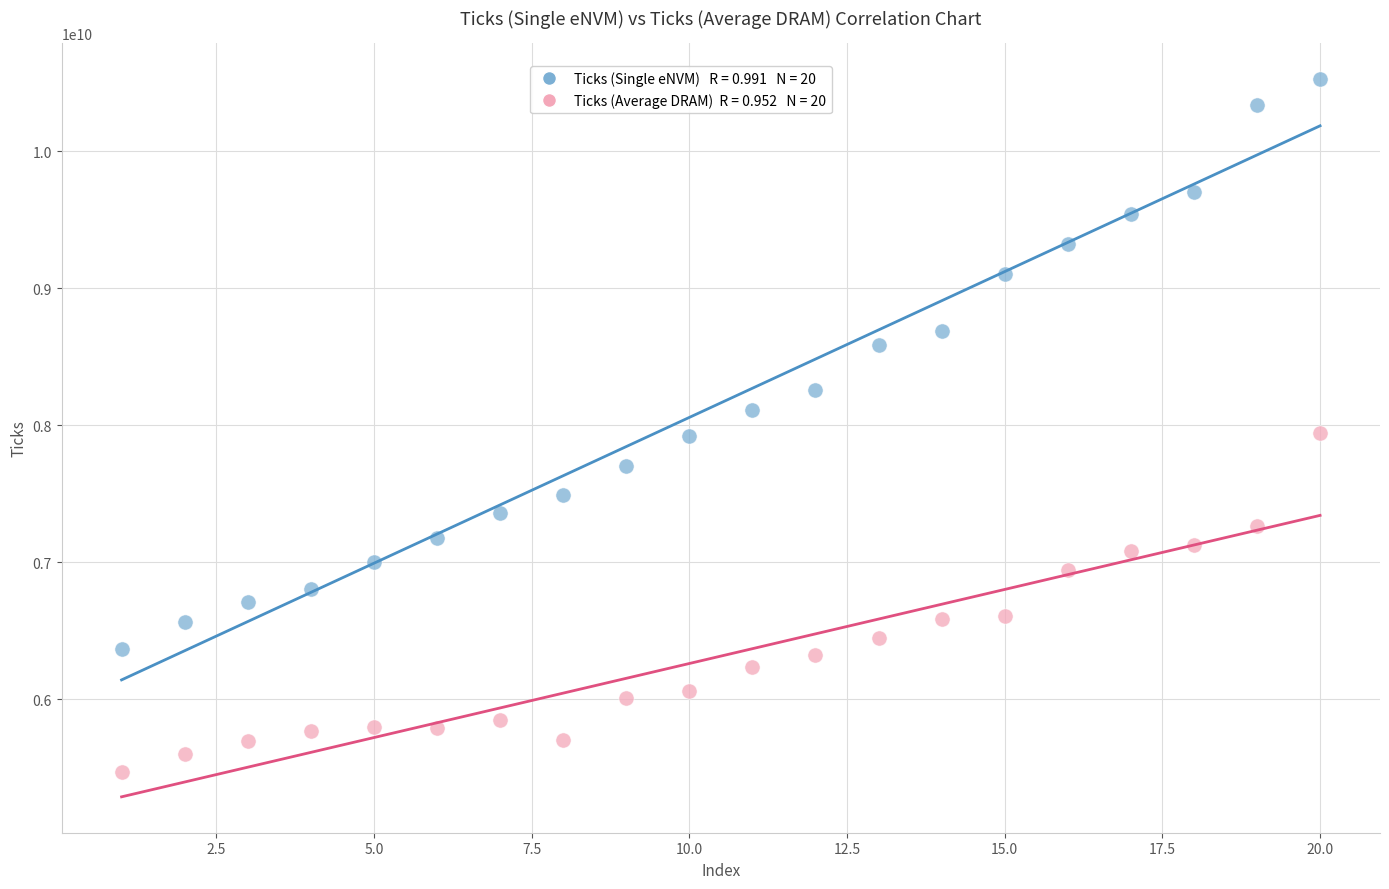

Across all data points, what is the range of X values (max minus min)?

19.0